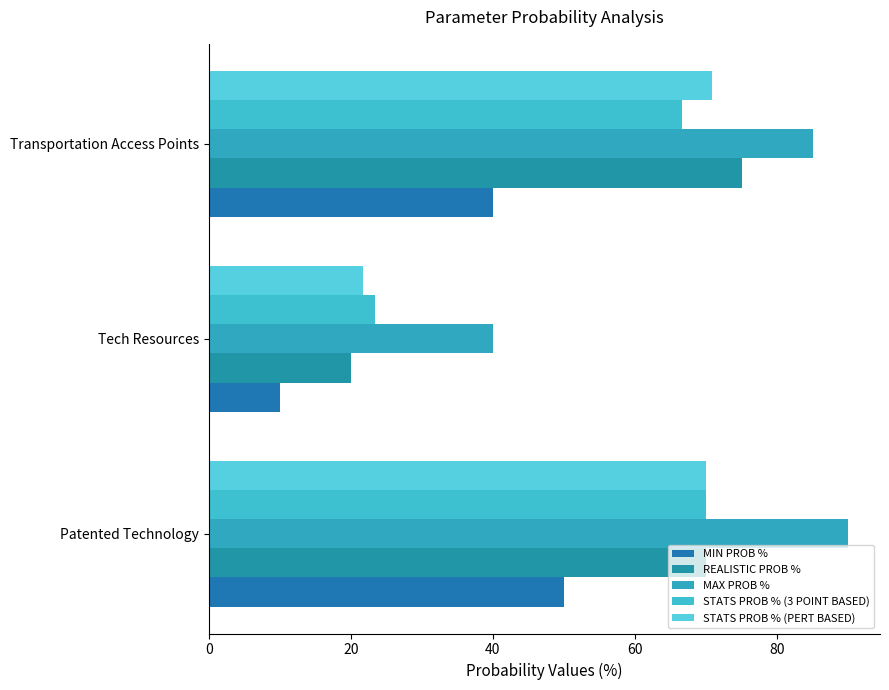

How many data points in STATS PROB % (3 POINT BASED) are less than 66?

1